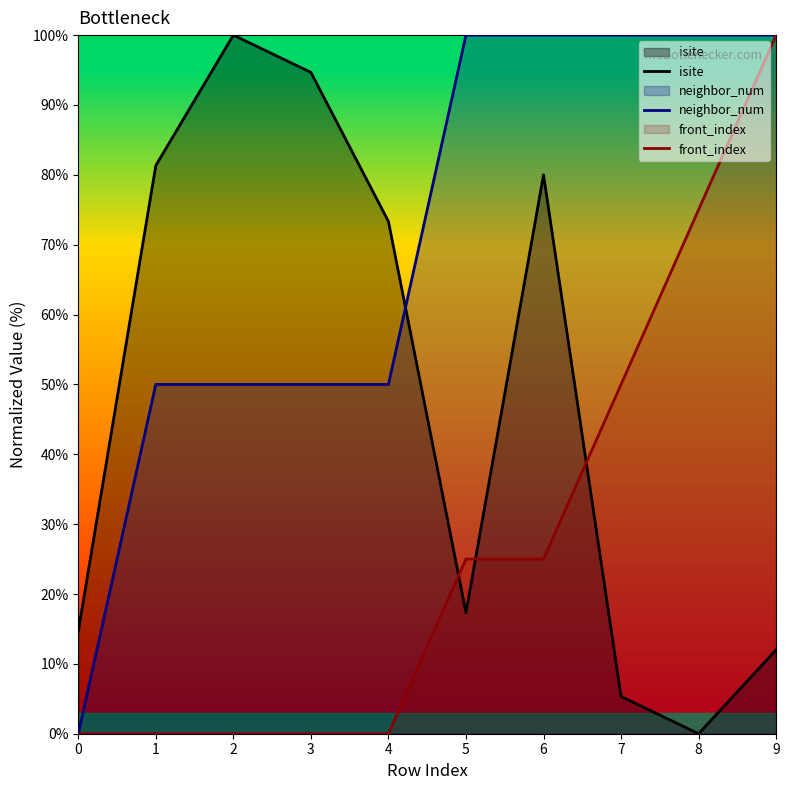

The isite series shows 12.1 at 5. True or false?

False